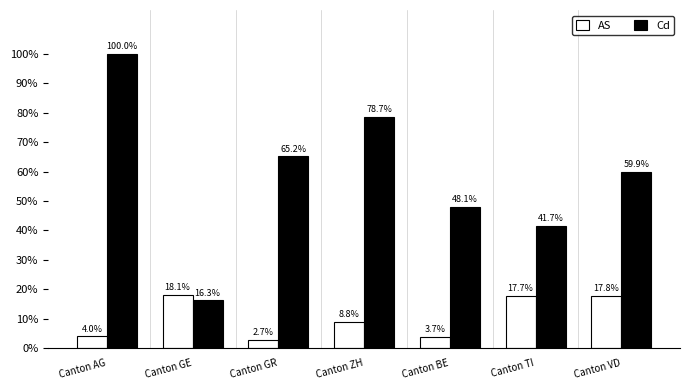

Reading right to left, extract all data points from this chart.

AS: Canton VD=17.8	Canton TI=17.7	Canton BE=3.7	Canton ZH=8.8	Canton GR=2.7	Canton GE=18.1	Canton AG=4.0
Cd: Canton VD=59.9	Canton TI=41.7	Canton BE=48.1	Canton ZH=78.7	Canton GR=65.2	Canton GE=16.3	Canton AG=100.0